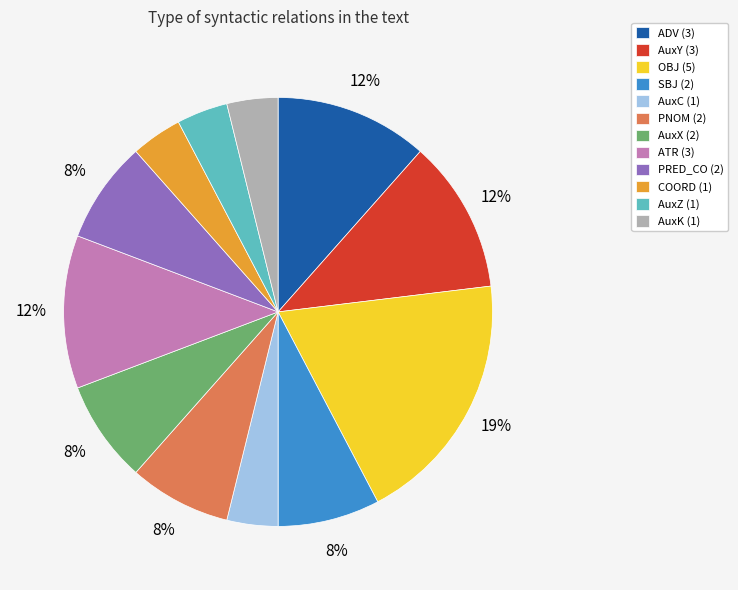

Count the number of slices in the pie.

12